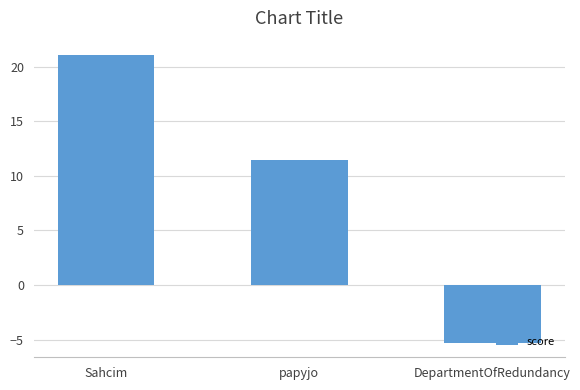

The chart shows a value of 5.6 at papyjo. True or false?

False